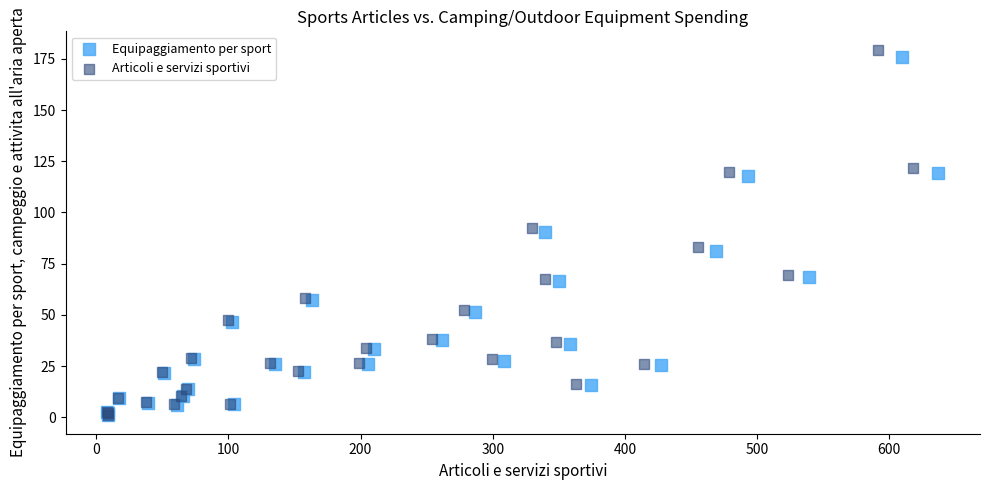

Which series has the largest Y range (max minus min)?

Articoli e servizi sportivi